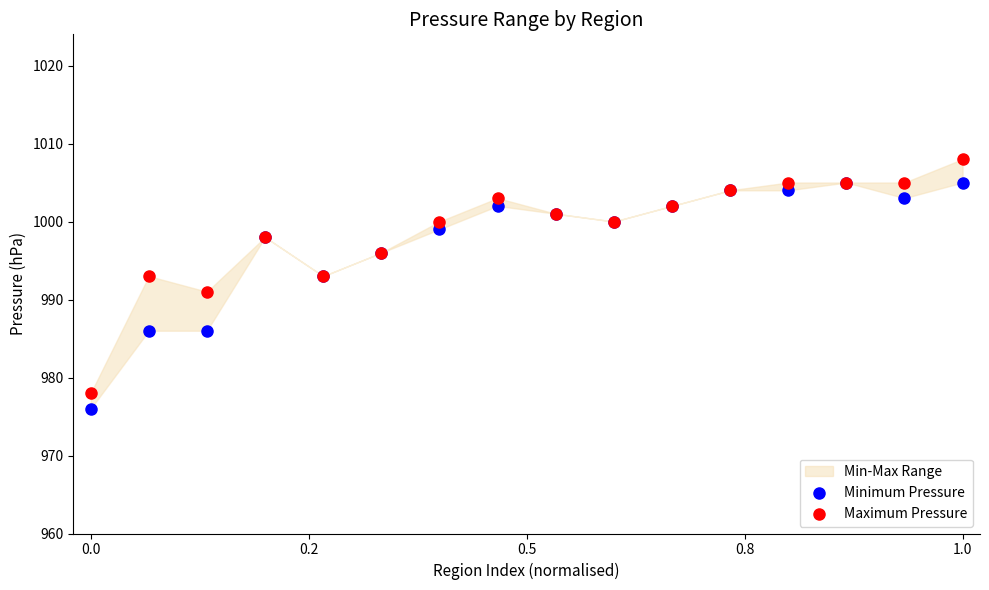

Which series has the widest spread of Y values?

Maximum Pressure